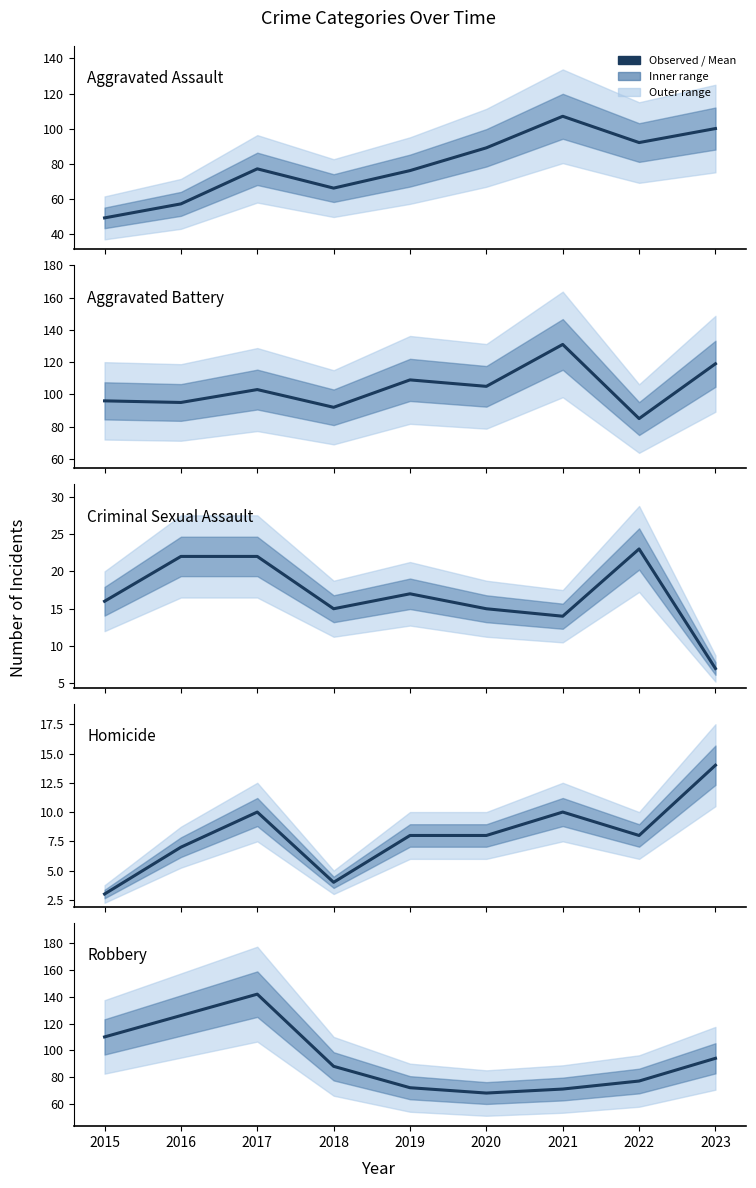

Count the number of data series in this chart.

5